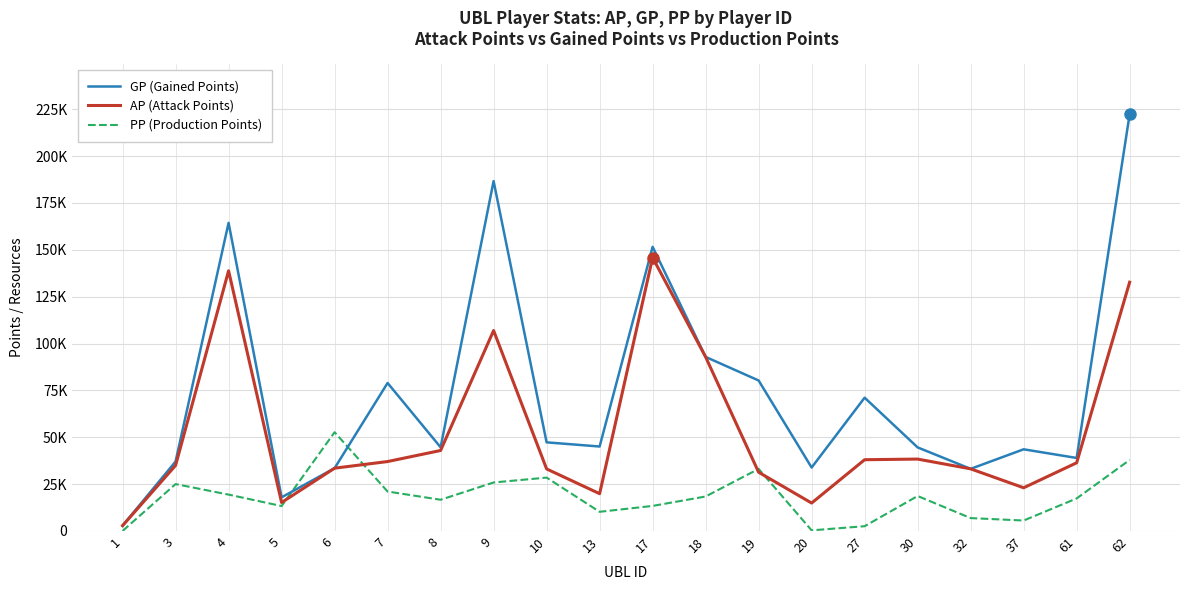

At which label does AP (Attack Points) reach its minimum?

1